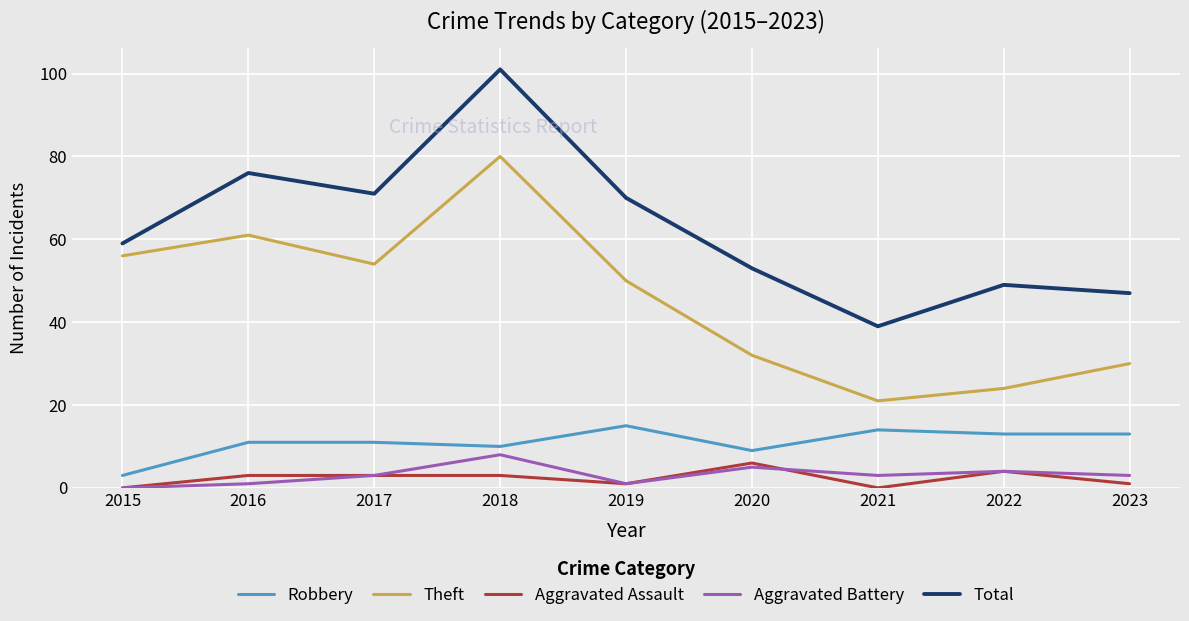

True or false: Theft and Aggravated Battery intersect in this chart.

False